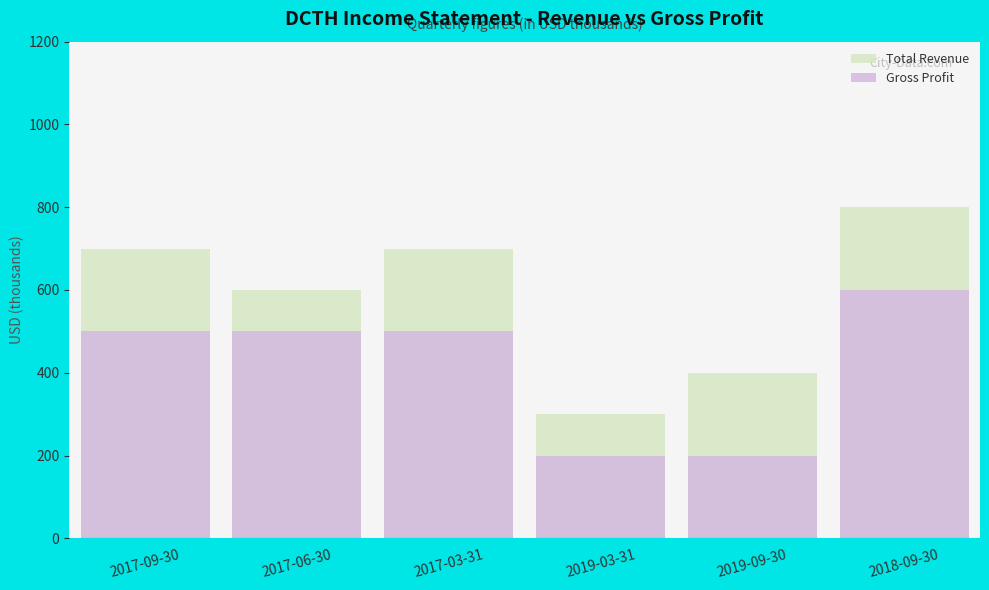

What are all the series names shown in the legend?

Total Revenue, Gross Profit